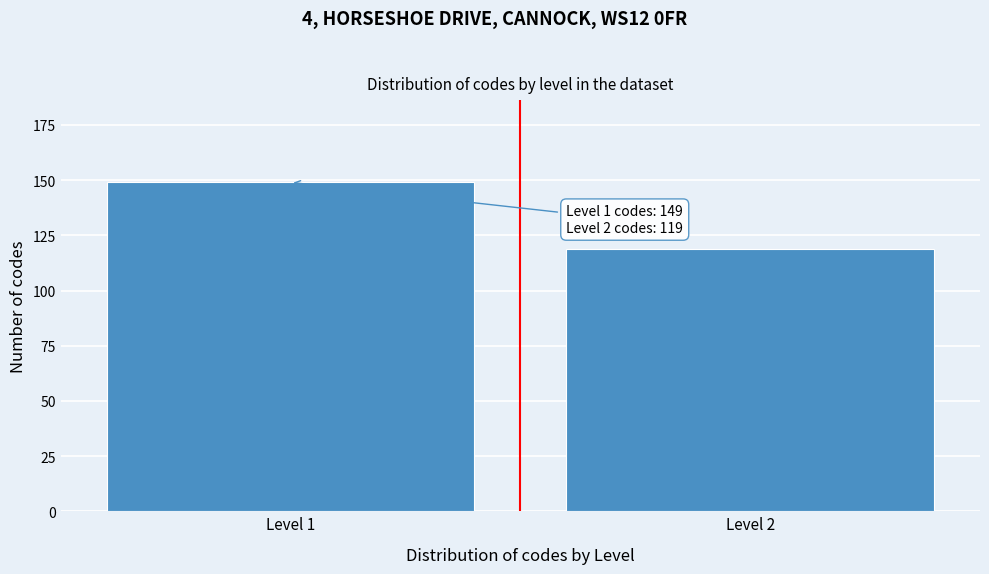

Reading left to right, transcribe all the data shown in this chart.

149	119